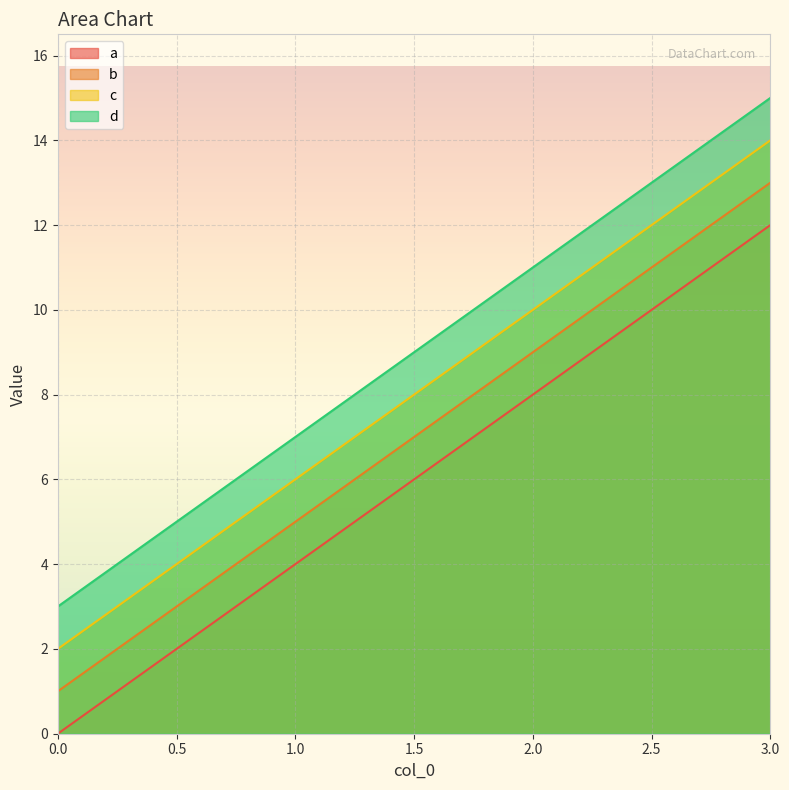

Is the value of c at 1.0 greater than the value of a at 0.0?

Yes